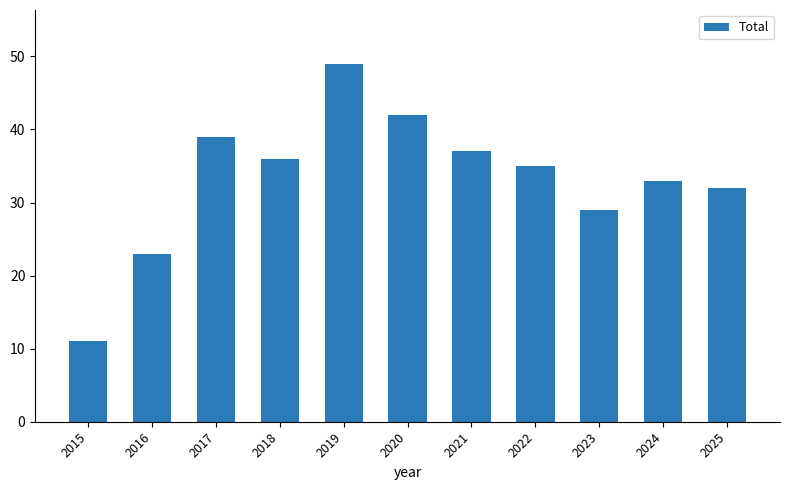

Rank the categories by value from highest to lowest.

2019, 2020, 2017, 2021, 2018, 2022, 2024, 2025, 2023, 2016, 2015